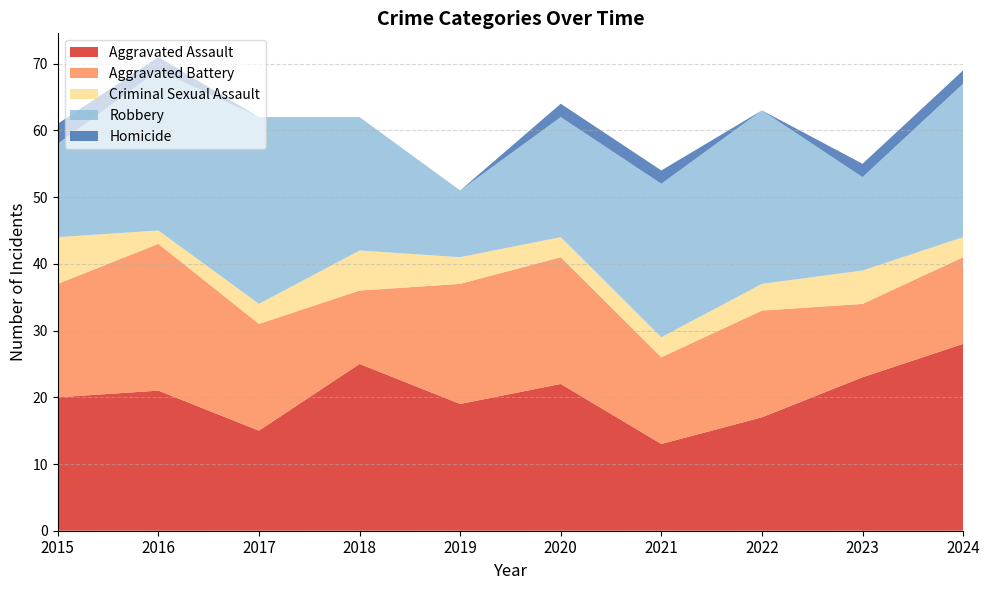

Reading right to left, transcribe all the data shown in this chart.

Aggravated Assault: 2024=28	2023=23	2022=17	2021=13	2020=22	2019=19	2018=25	2017=15	2016=21	2015=20
Aggravated Battery: 2024=13	2023=11	2022=16	2021=13	2020=19	2019=18	2018=11	2017=16	2016=22	2015=17
Criminal Sexual Assault: 2024=3	2023=5	2022=4	2021=3	2020=3	2019=4	2018=6	2017=3	2016=2	2015=7
Robbery: 2024=23	2023=14	2022=26	2021=23	2020=18	2019=10	2018=20	2017=28	2016=24	2015=14
Homicide: 2024=2	2023=2	2022=0	2021=2	2020=2	2019=0	2018=0	2017=0	2016=2	2015=3